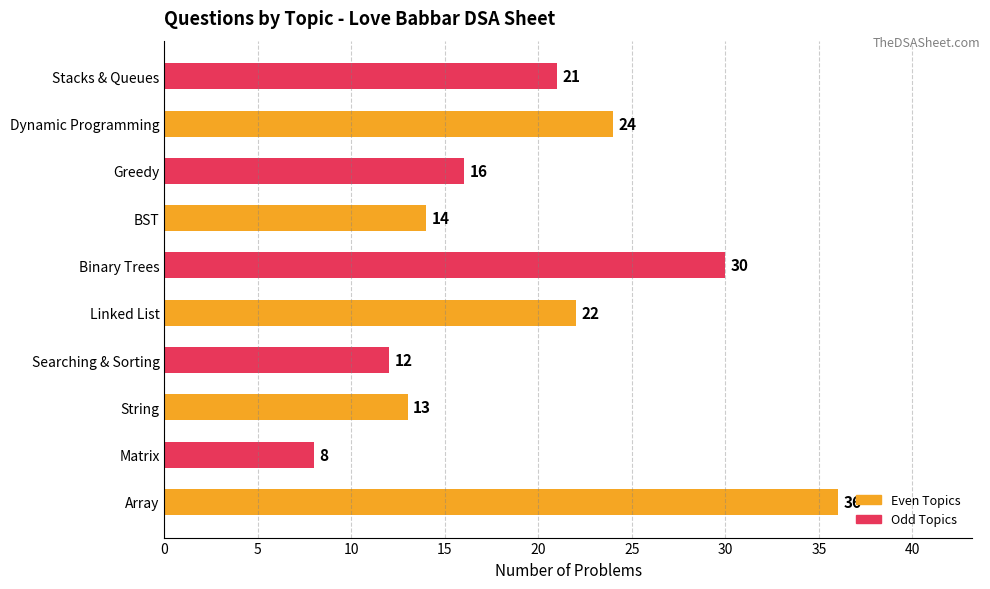

Count the number of data series in this chart.

1